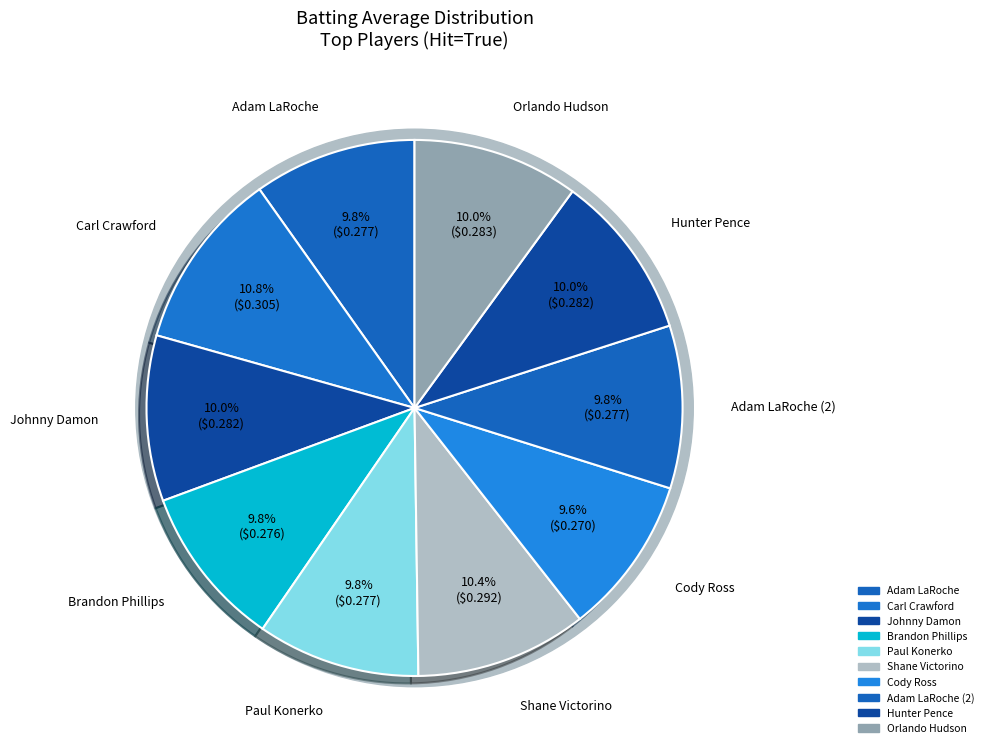

Which has a higher value, Shane Victorino or Paul Konerko?

Shane Victorino